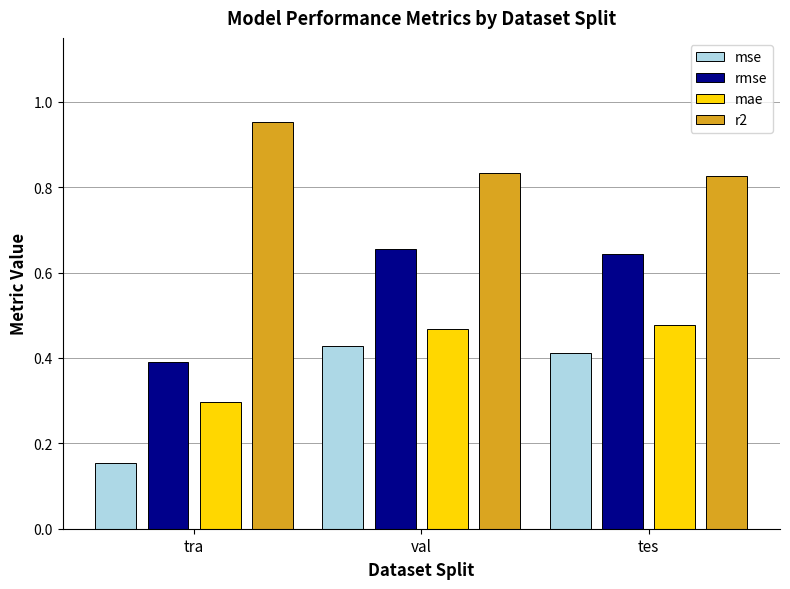

What is the total value across all series at tes?

2.4